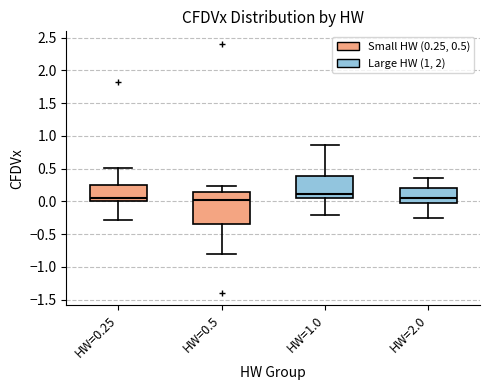

Where does the median line of the box for HW=2.0 sit on the y-axis? The values are not printed on the chart, so give them approximately, as read against the axis.

0.05